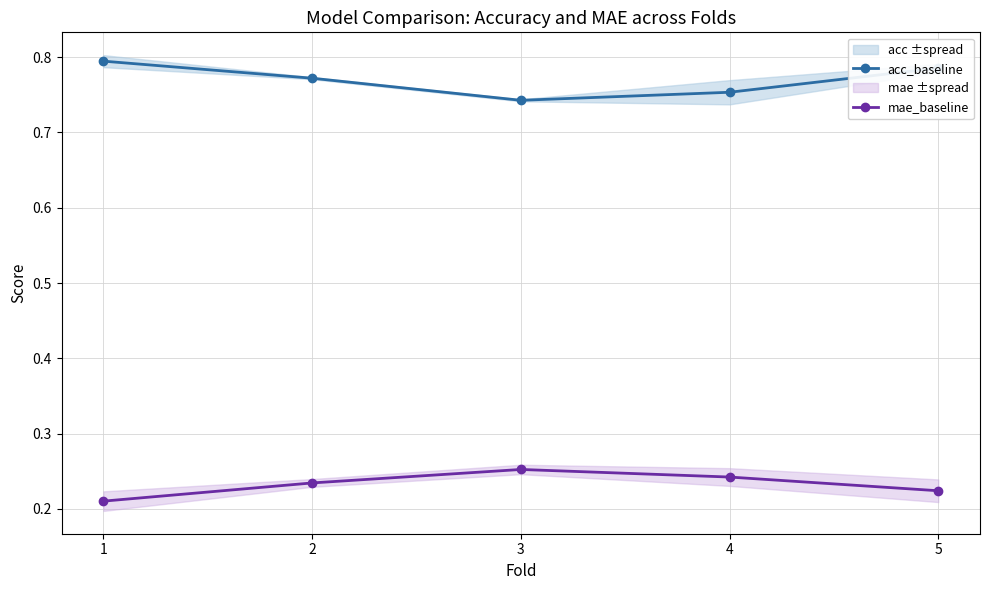

What are all the series names shown in the legend?

acc_baseline, mae_baseline